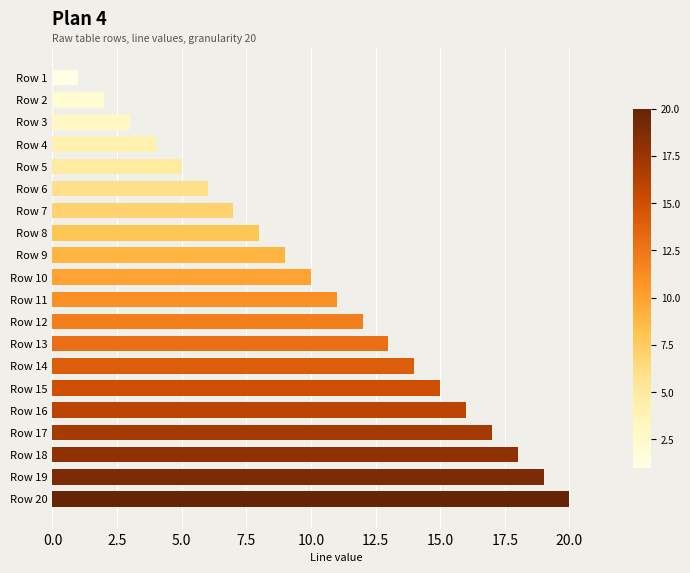

Rank the categories by value from highest to lowest.

Row 20, Row 19, Row 18, Row 17, Row 16, Row 15, Row 14, Row 13, Row 12, Row 11, Row 10, Row 9, Row 8, Row 7, Row 6, Row 5, Row 4, Row 3, Row 2, Row 1